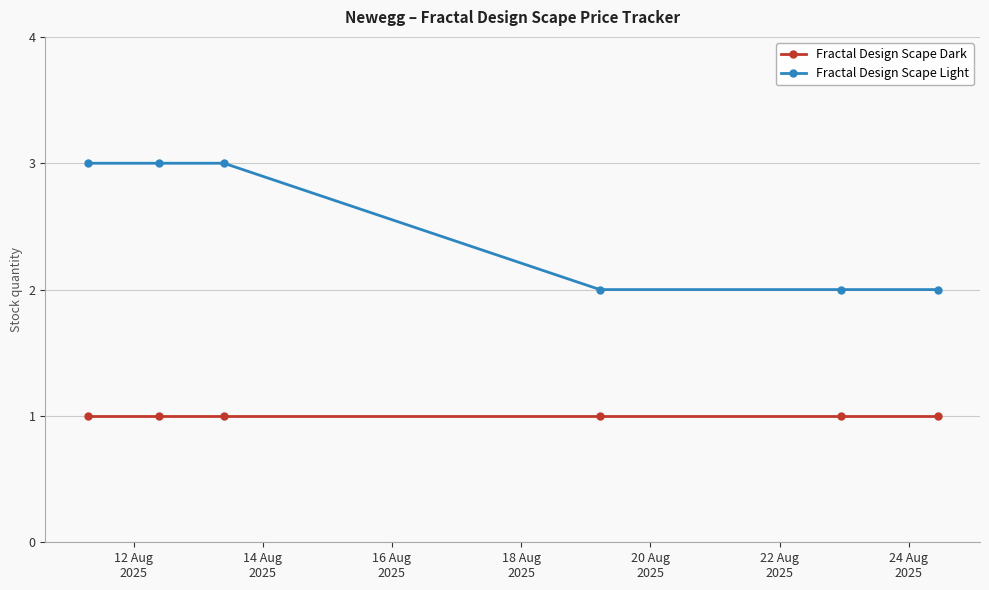

How many distinct data groups are displayed?

2